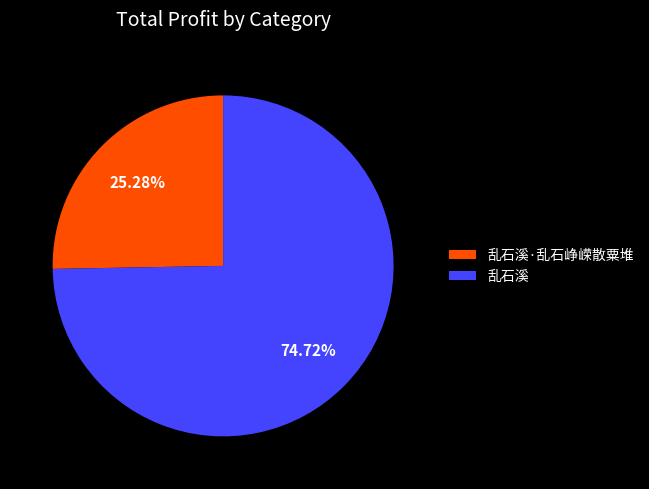

To the nearest percent, what portion does 乱石溪 represent?

75%